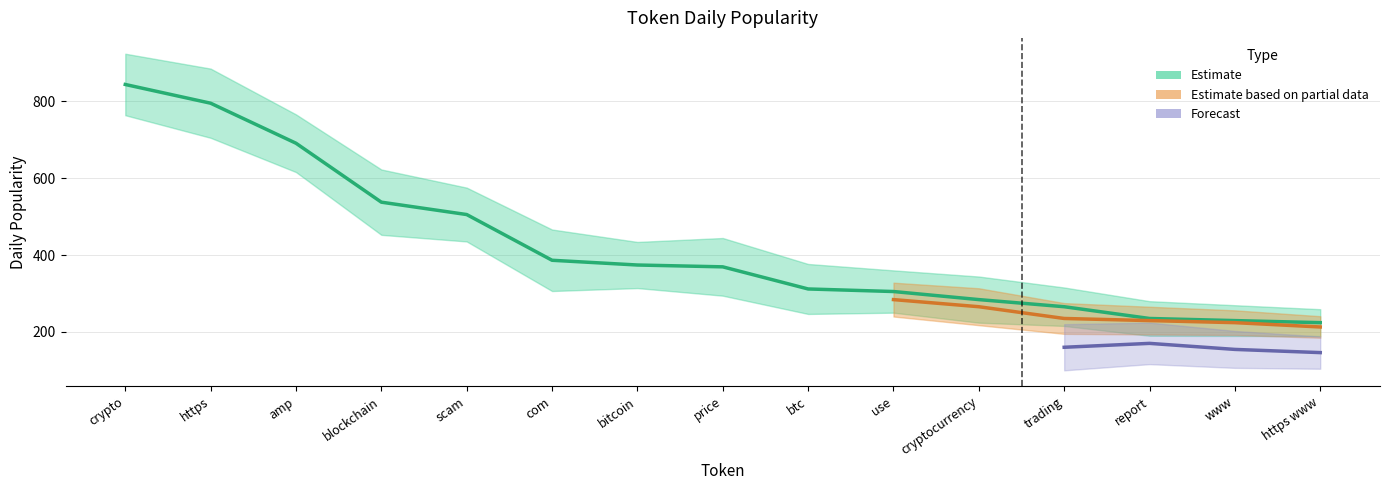

What is the smallest value displayed?

146.3